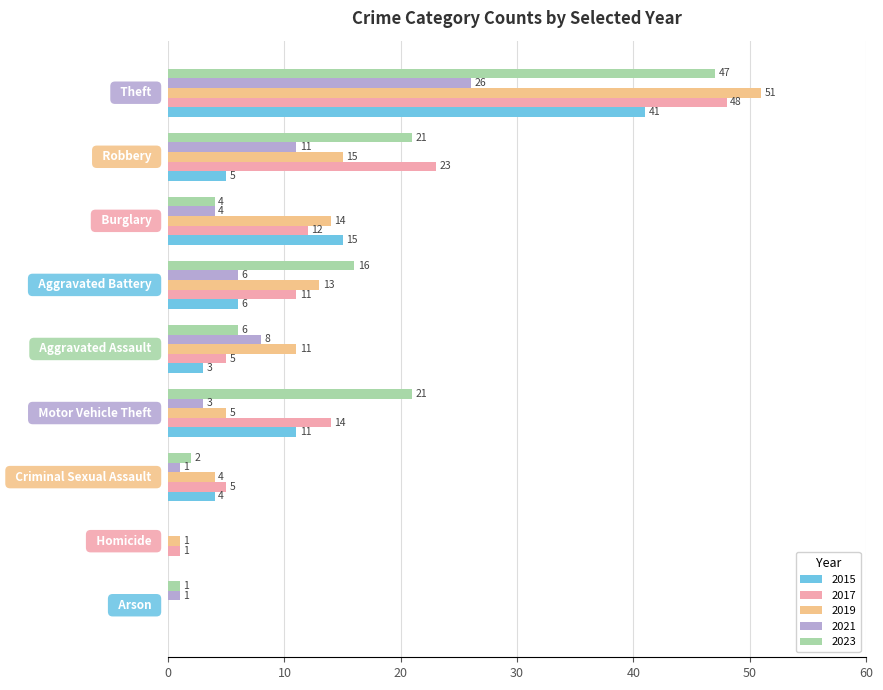

What is the sum of all 2023 values?

118